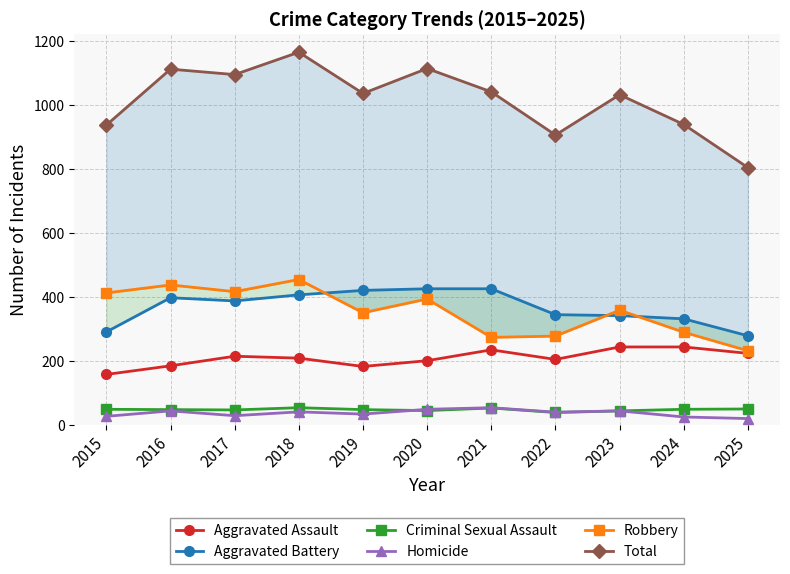

True or false: Aggravated Assault has more than 2 points higher than both neighbors.

False